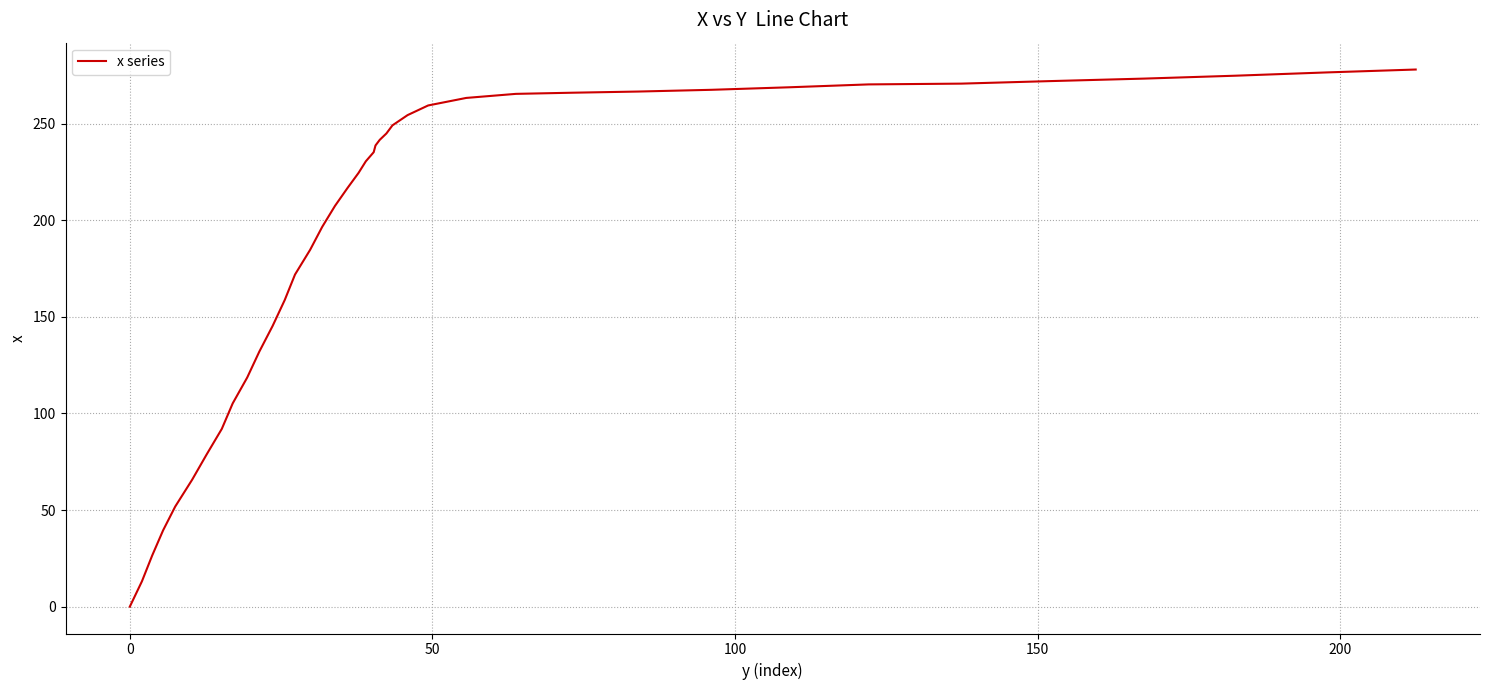

What is the difference between the maximum and minimum values?

278.0